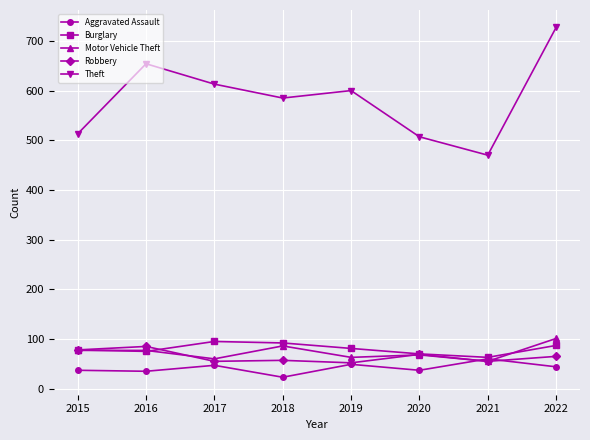

Is it true that Theft equals 585 at 2018?

True